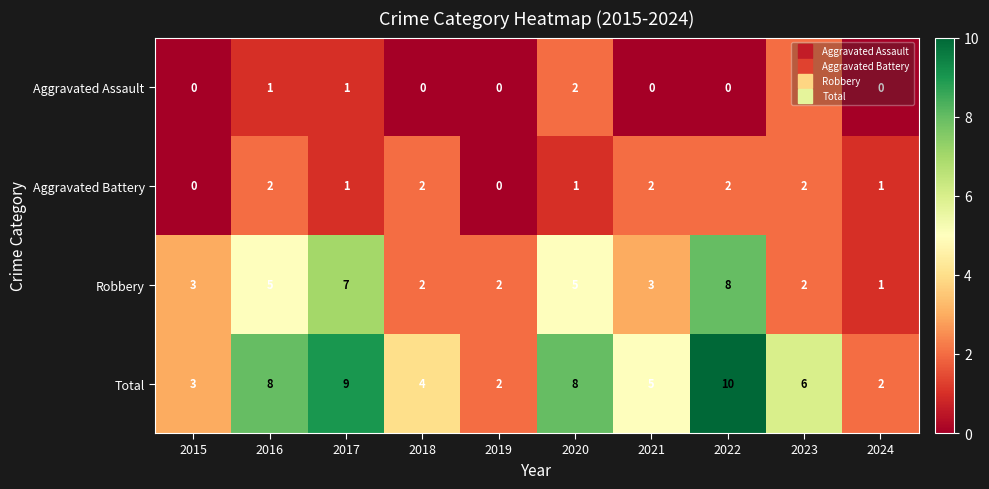

How many Total values are between 3 and 8?

6